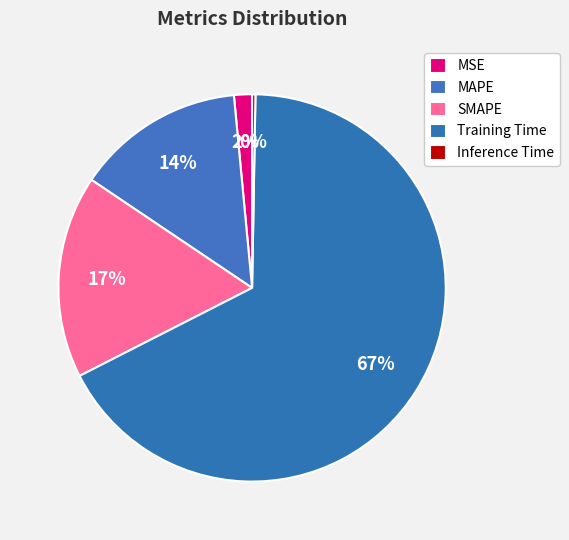

To the nearest percent, what is the difference between the largest and smallest slice percentages?

67%